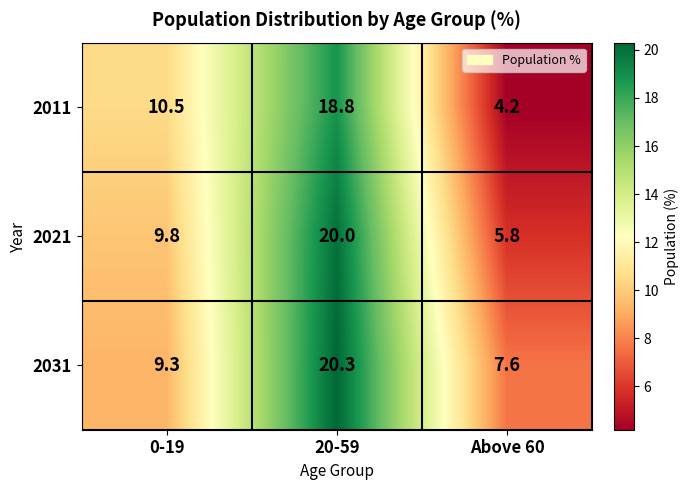

What is the difference between the maximum and minimum values in the 2011 series?

14.6